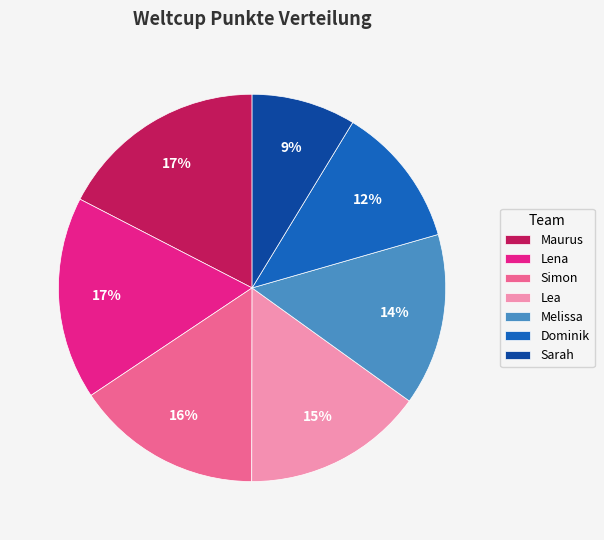

True or false: Simon accounts for 16% of the total.

True